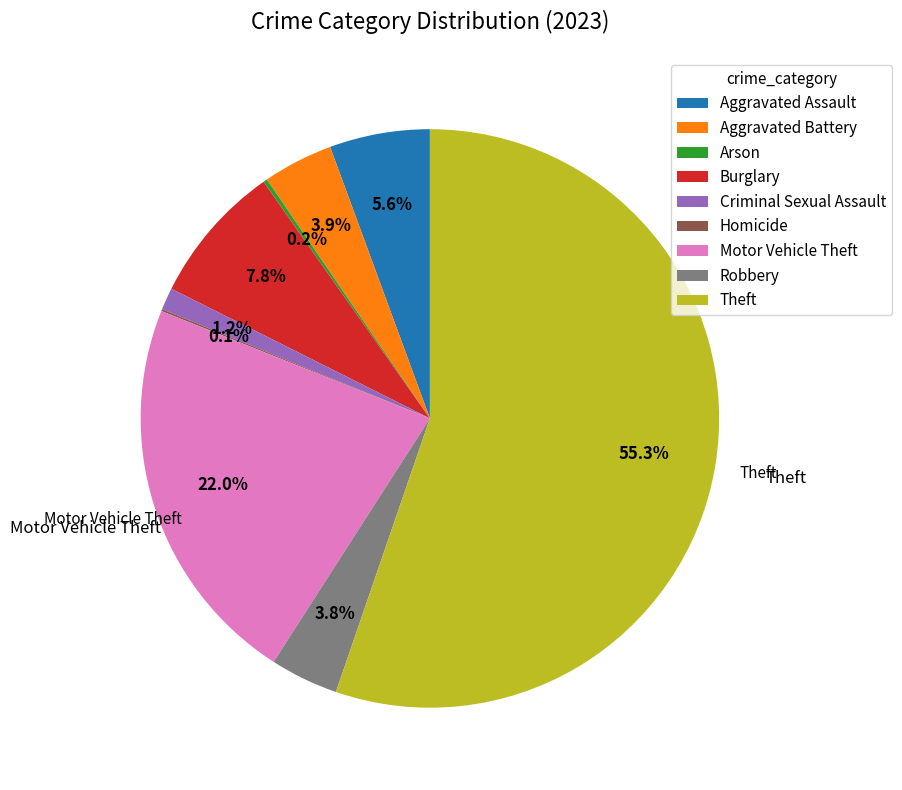

Does any single category account for the majority?

Yes